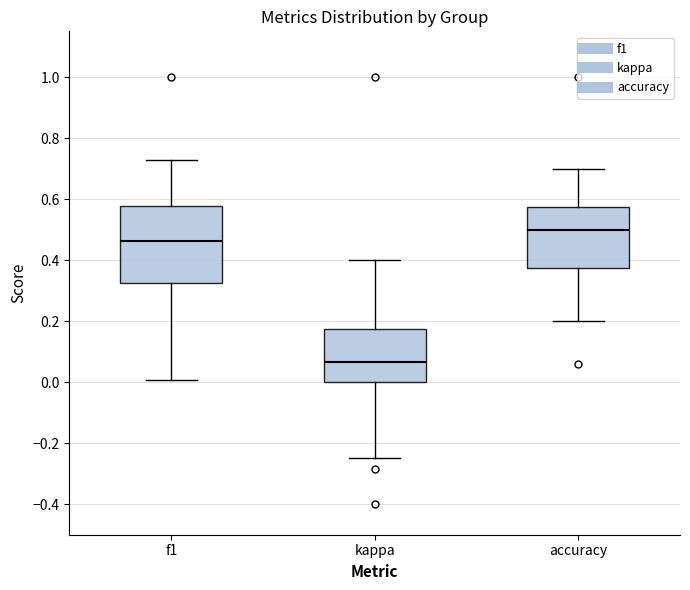

Which box has the highest median line?

accuracy